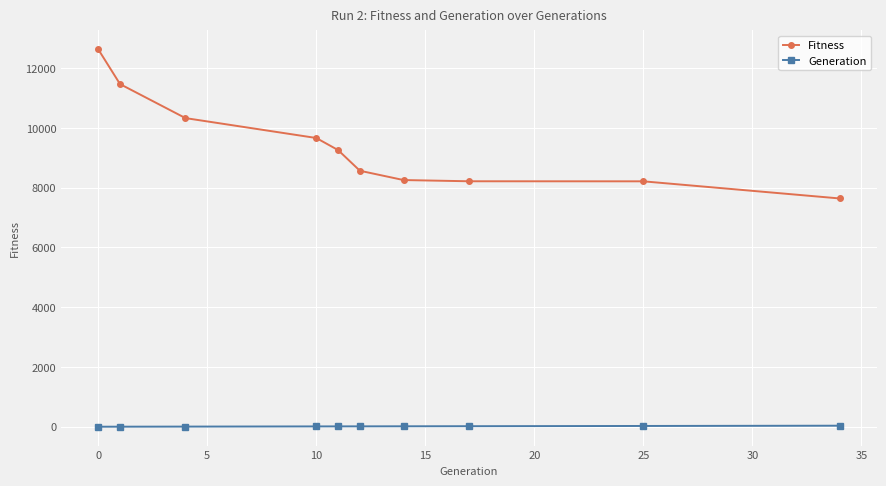

True or false: Fitness has more than 1 points higher than both neighbors.

False